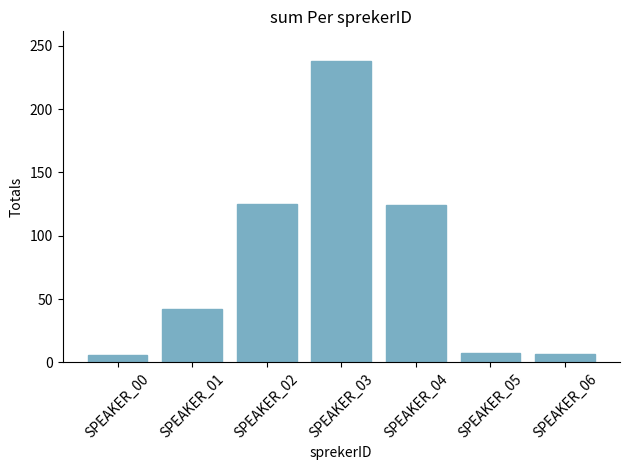

What is the change in value from SPEAKER_00 to SPEAKER_06?

+0.6